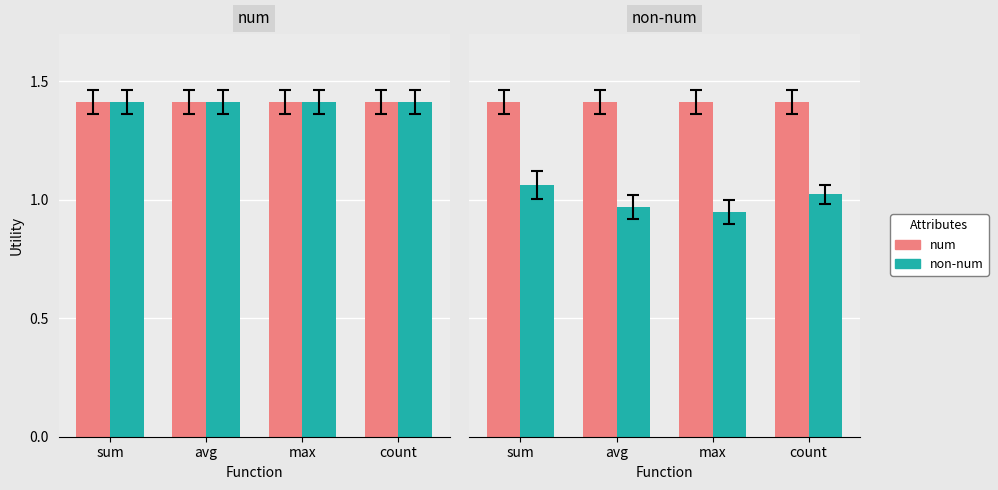

Is it true that non-num equals 1.4 at count?

False